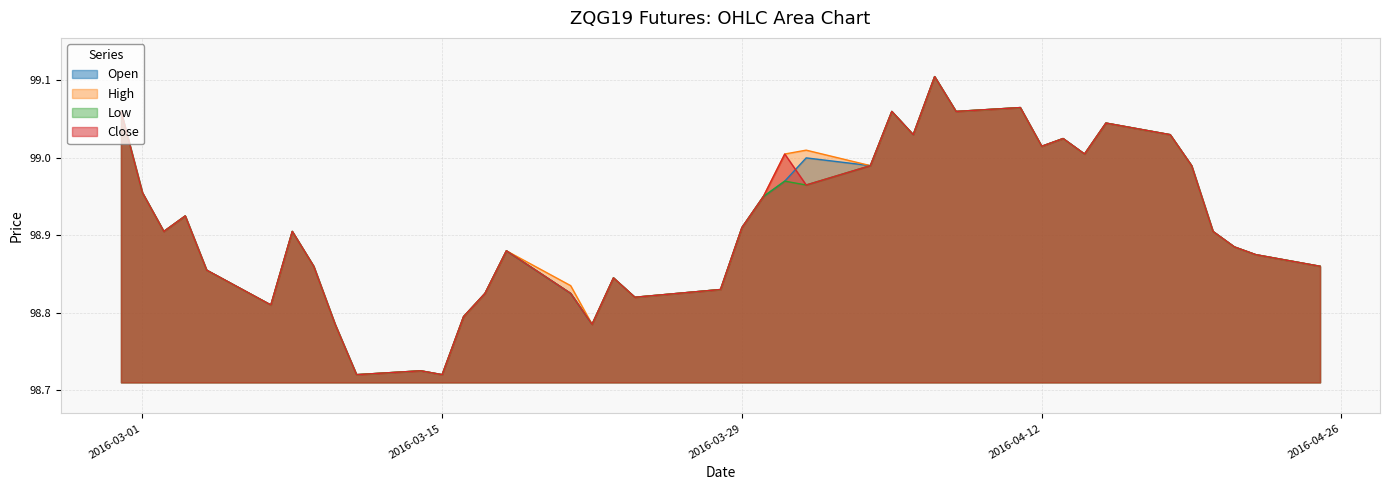

In Close, how many points are lower than both neighbors (excluding endpoints)?

11